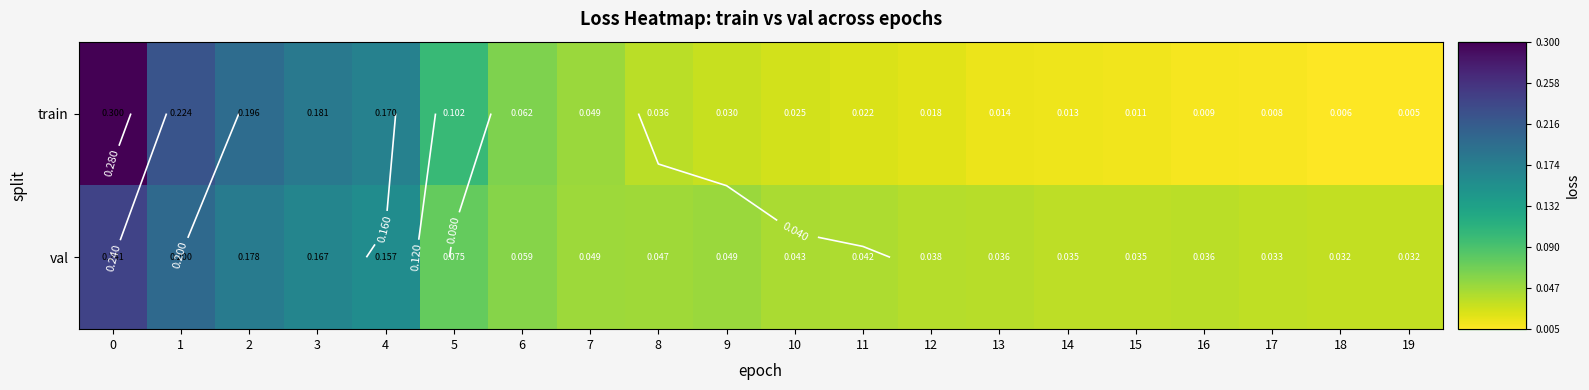

What is the difference between the train values at 4 and 10?

0.1